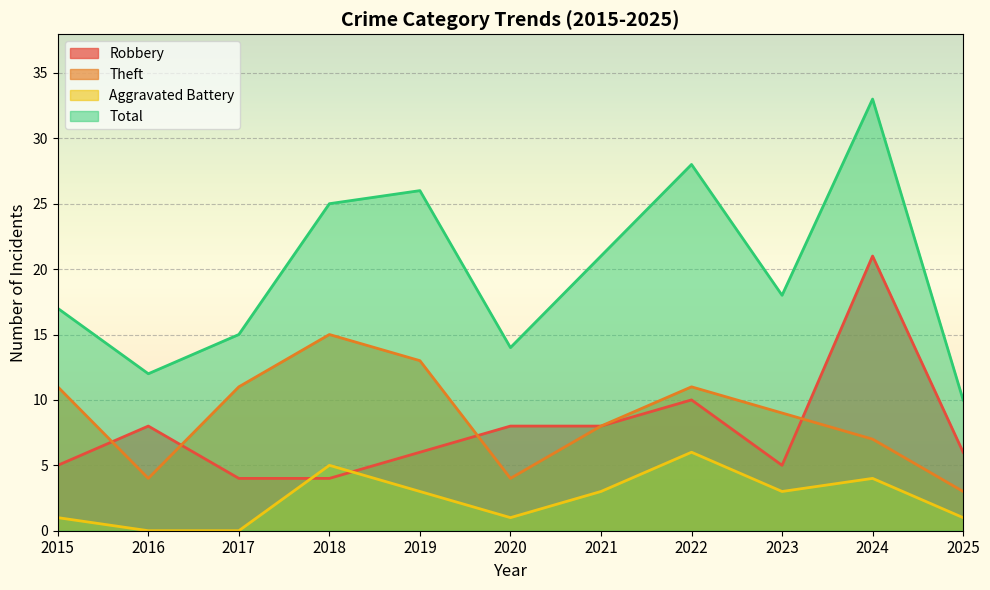

What is the difference between the second highest and second lowest values in the Aggravated Battery series?

5